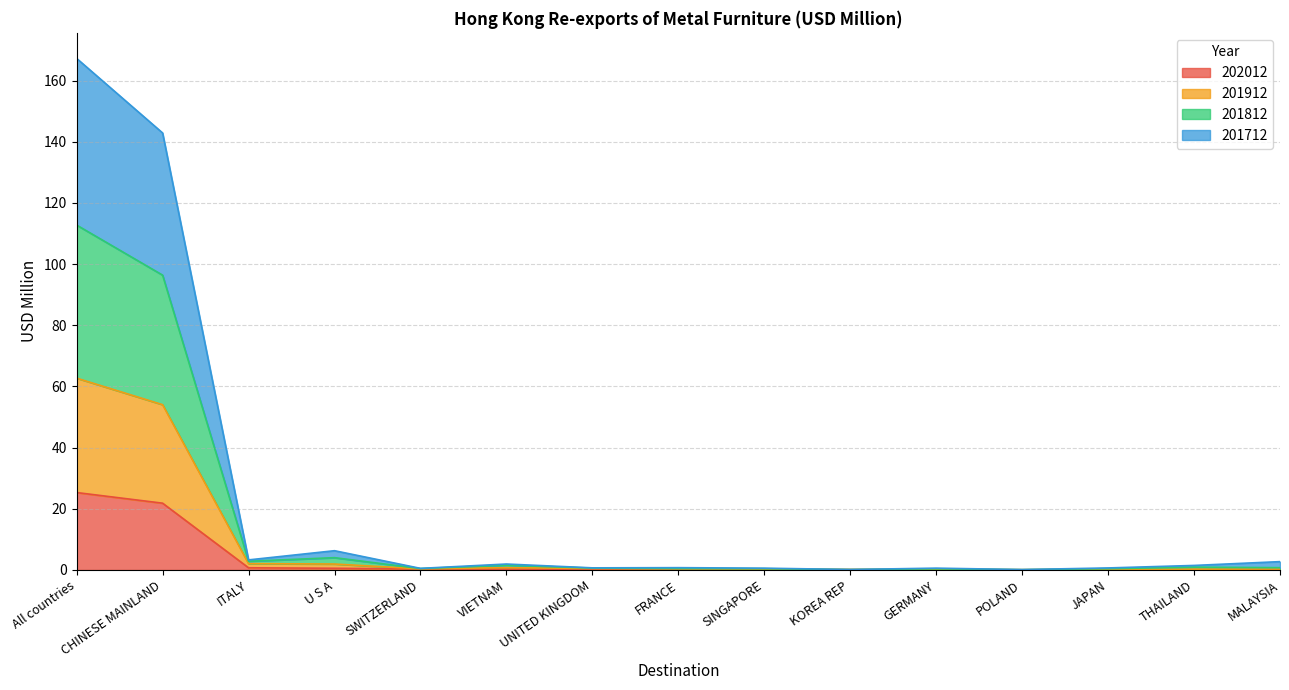

What is the value of the 202012 point at the 14th from the left?

0.1